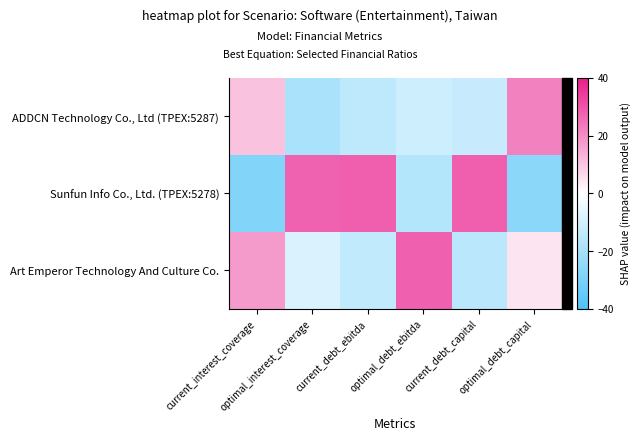

How many series are shown in this chart?

3